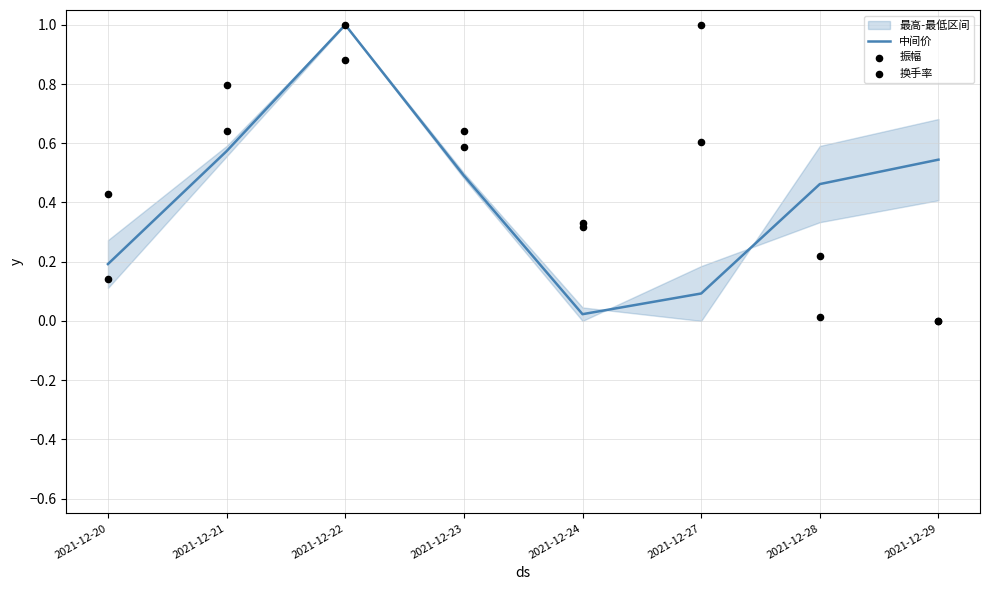

At how many categories does at least one series exceed 0?

8